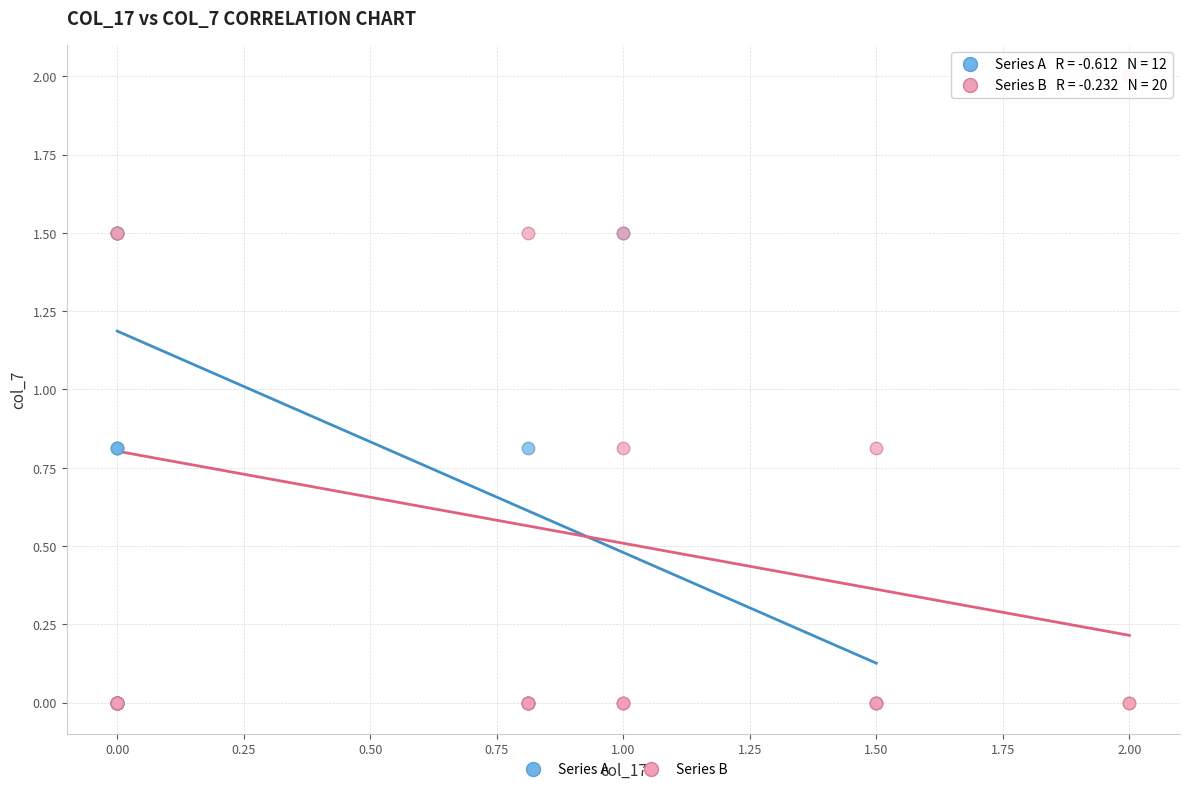

Which series contains the highest Y value?

Series B